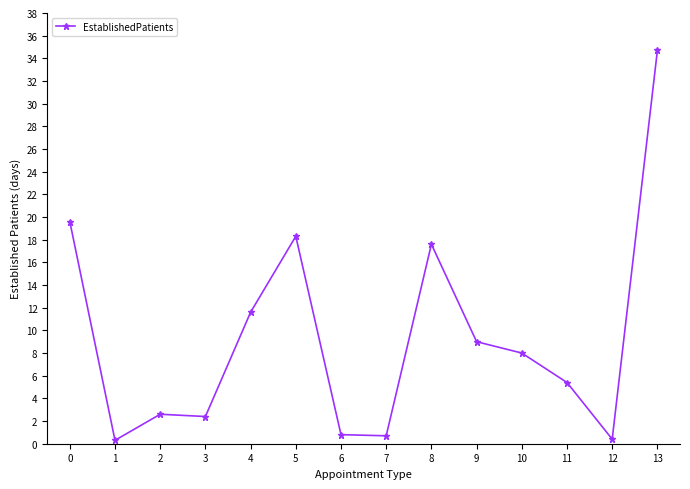

How many values are below 8?

7